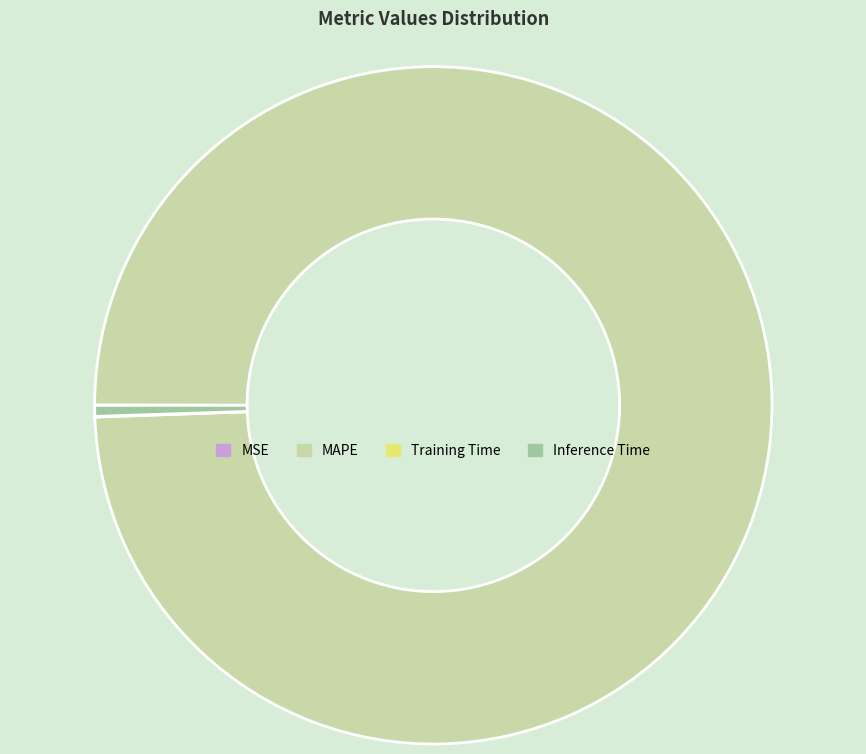

What is the largest slice in the pie chart?

MAPE